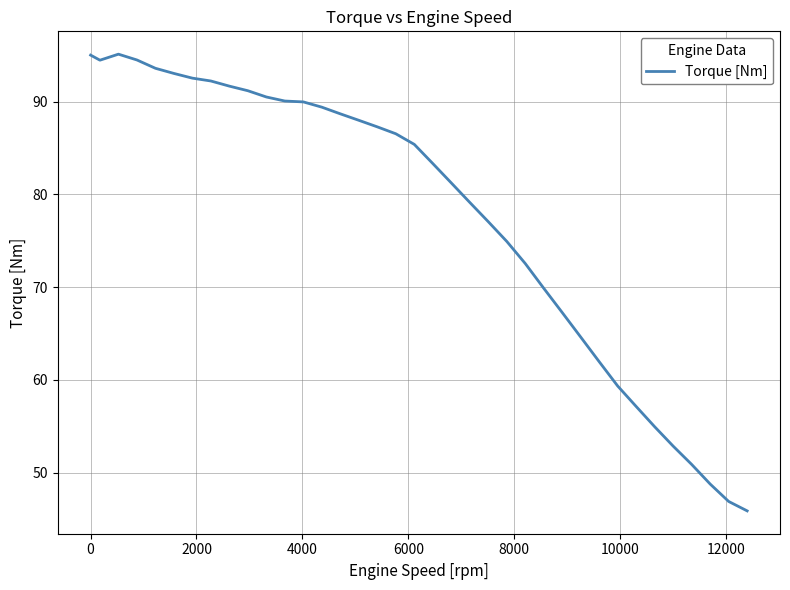

What is the difference between the maximum and minimum values?

49.2